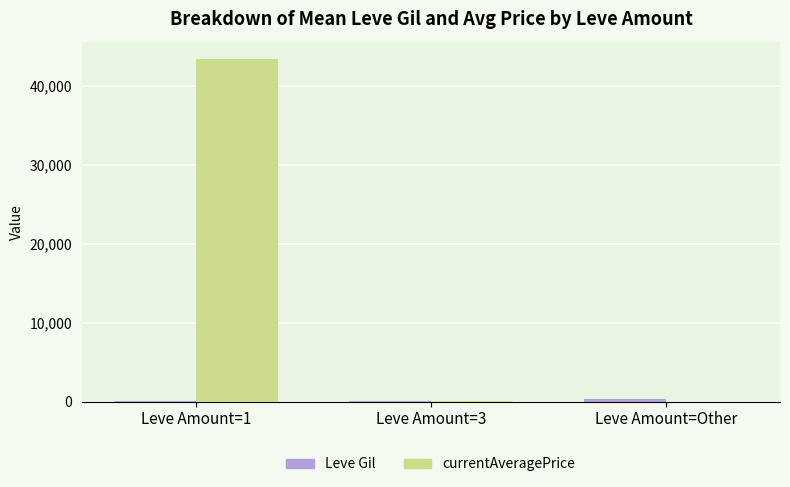

Which label corresponds to the largest value in the chart?

Leve Amount=1